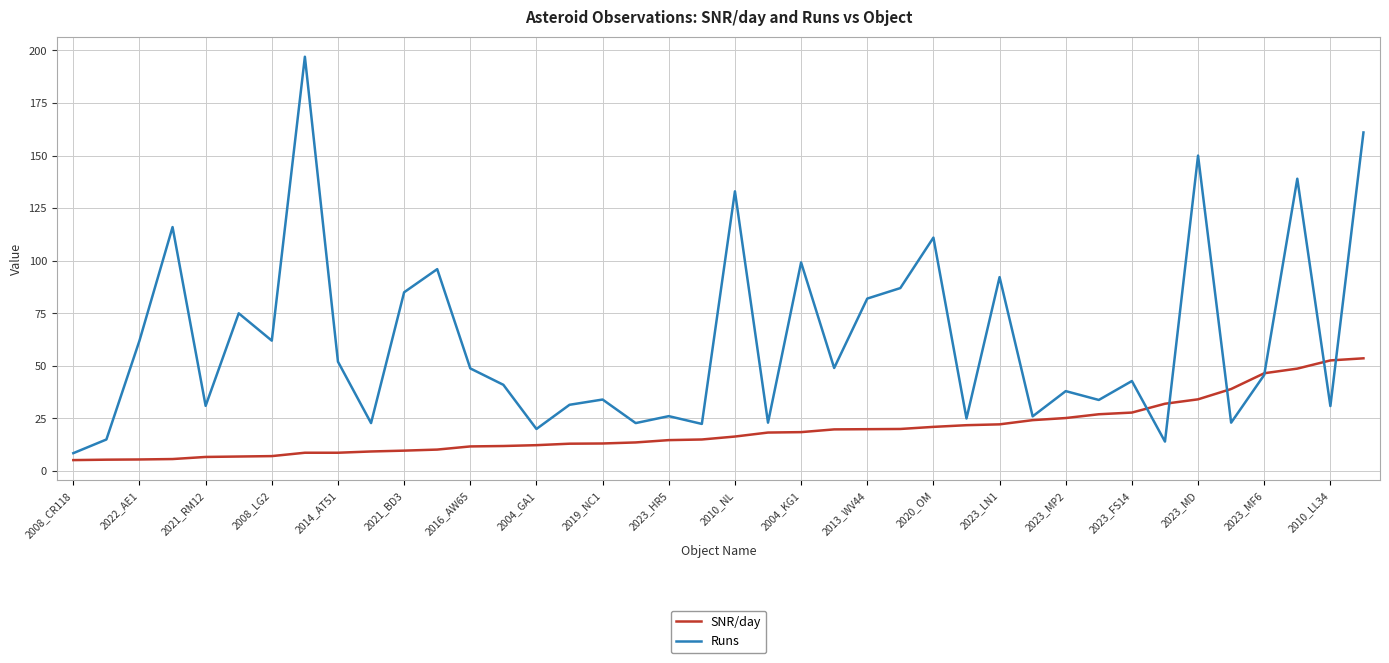

Which series has the widest spread of values?

Runs